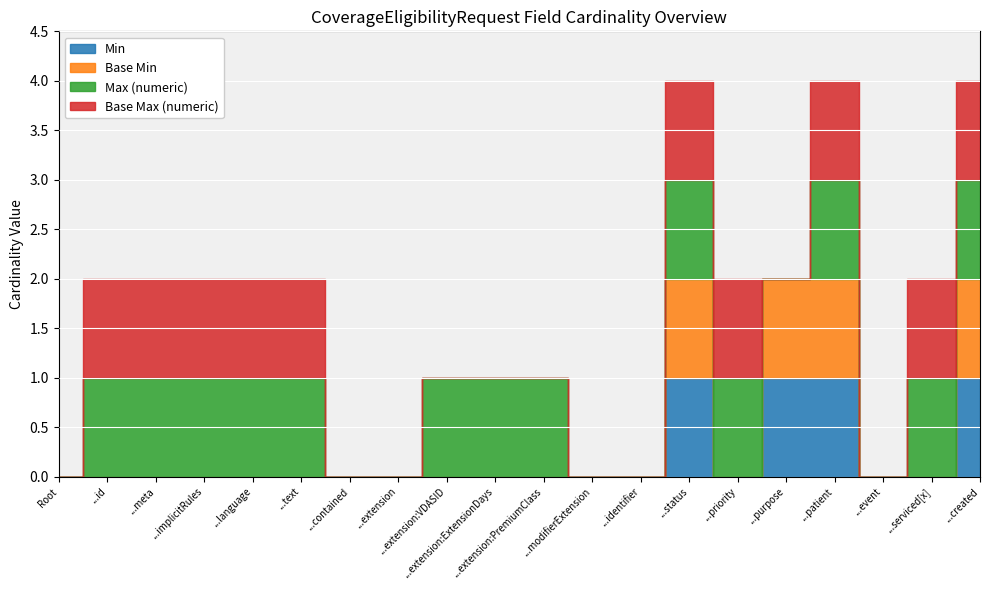

Which series has the largest total across all categories?

Max (numeric)